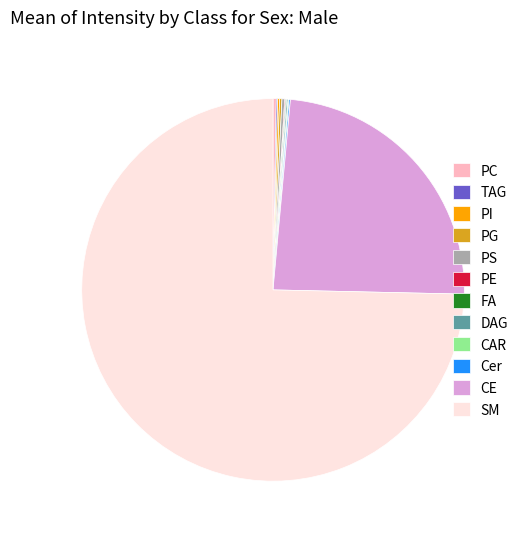

Is there a majority slice in this chart?

Yes